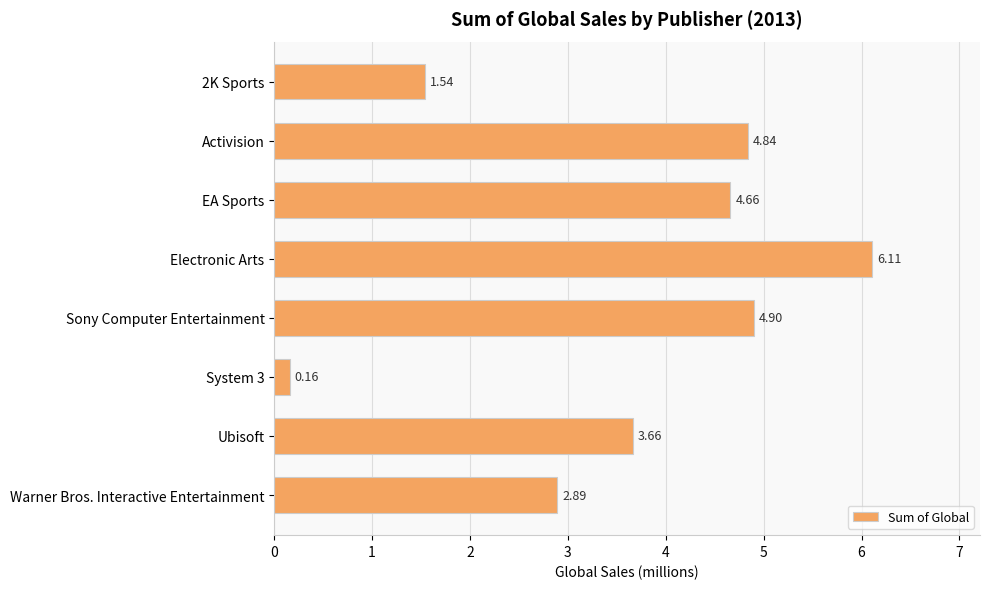

List the labels in order of value, smallest first.

System 3, 2K Sports, Warner Bros. Interactive Entertainment, Ubisoft, EA Sports, Activision, Sony Computer Entertainment, Electronic Arts